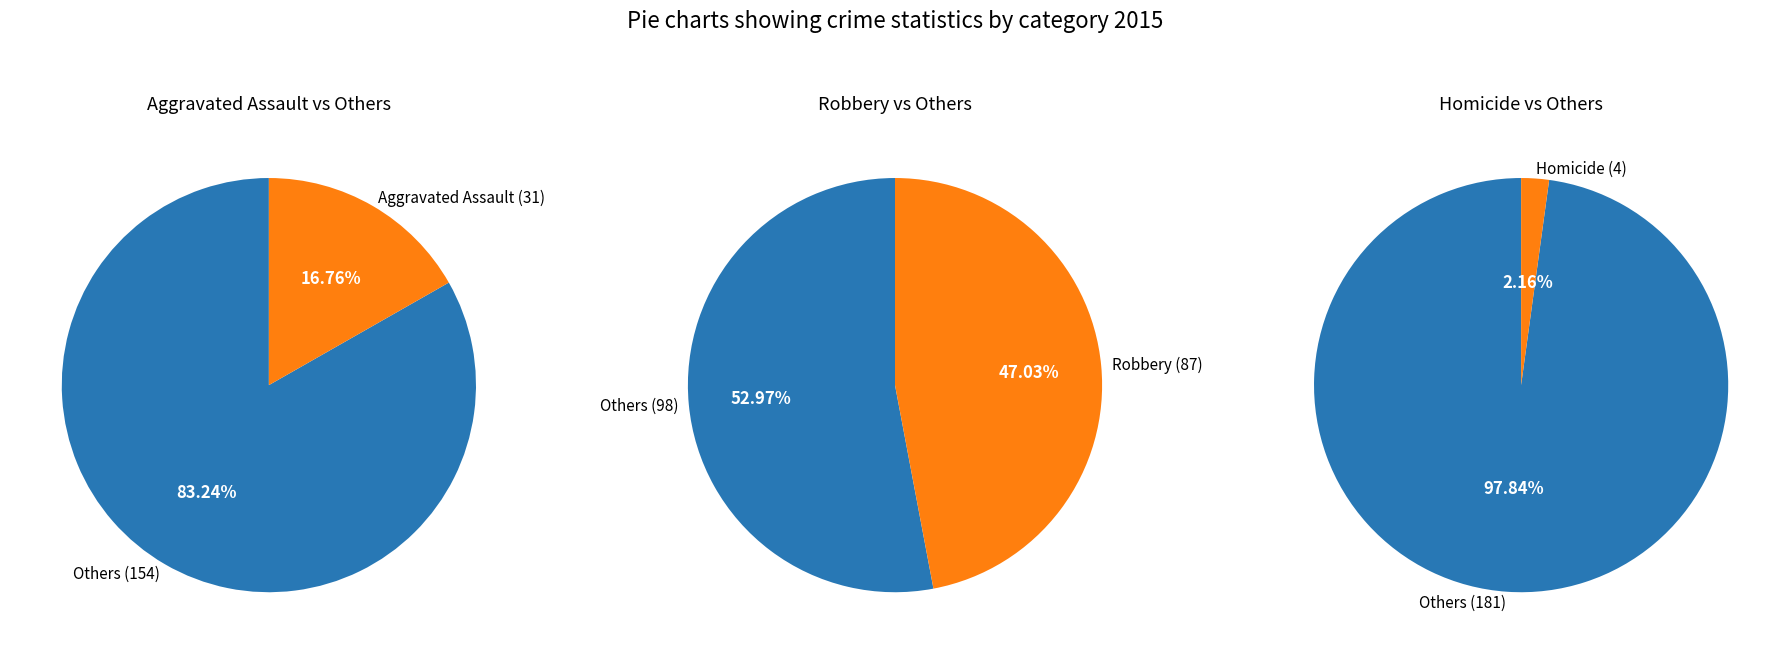

What is the total percentage of Homicide and Aggravated Assault?

18.9%